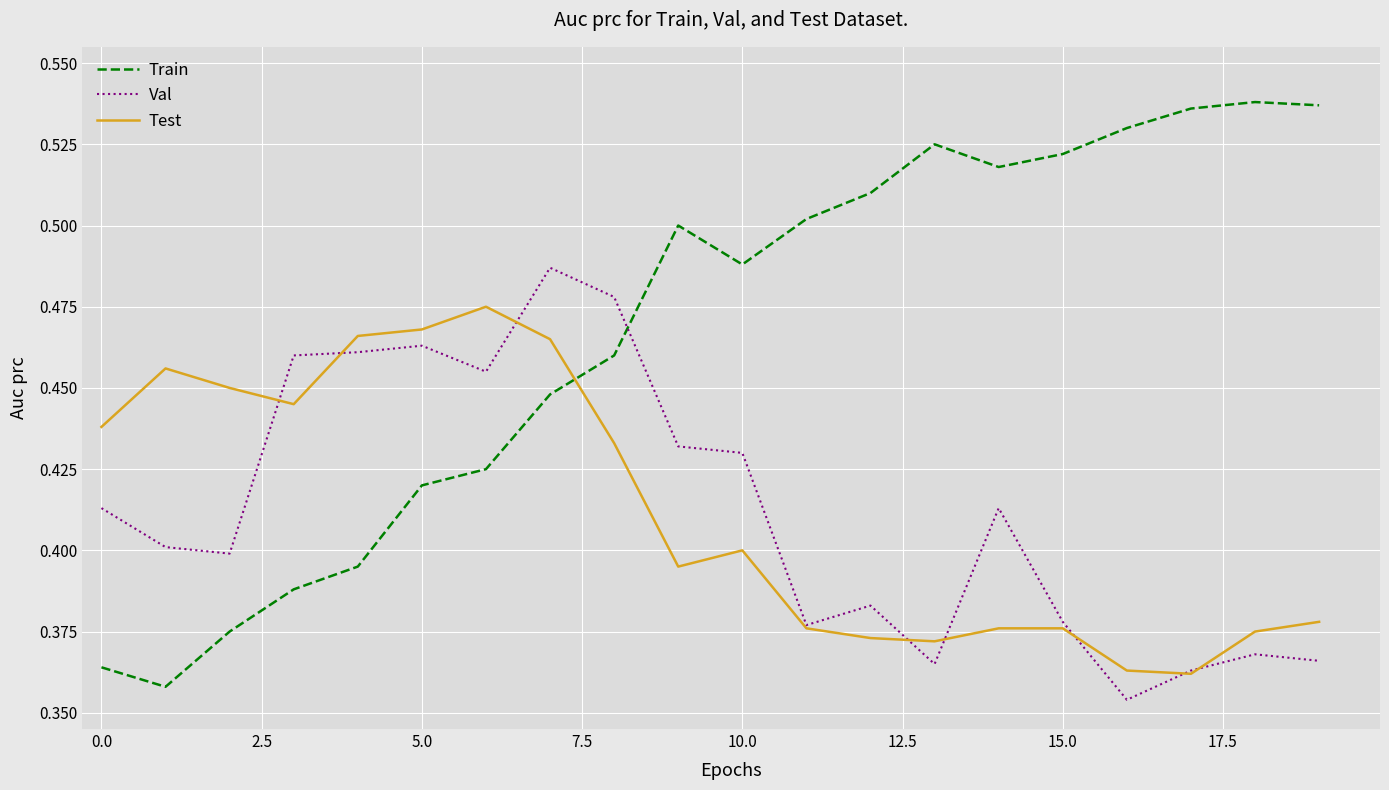

Which series has the largest total across all categories?

Train